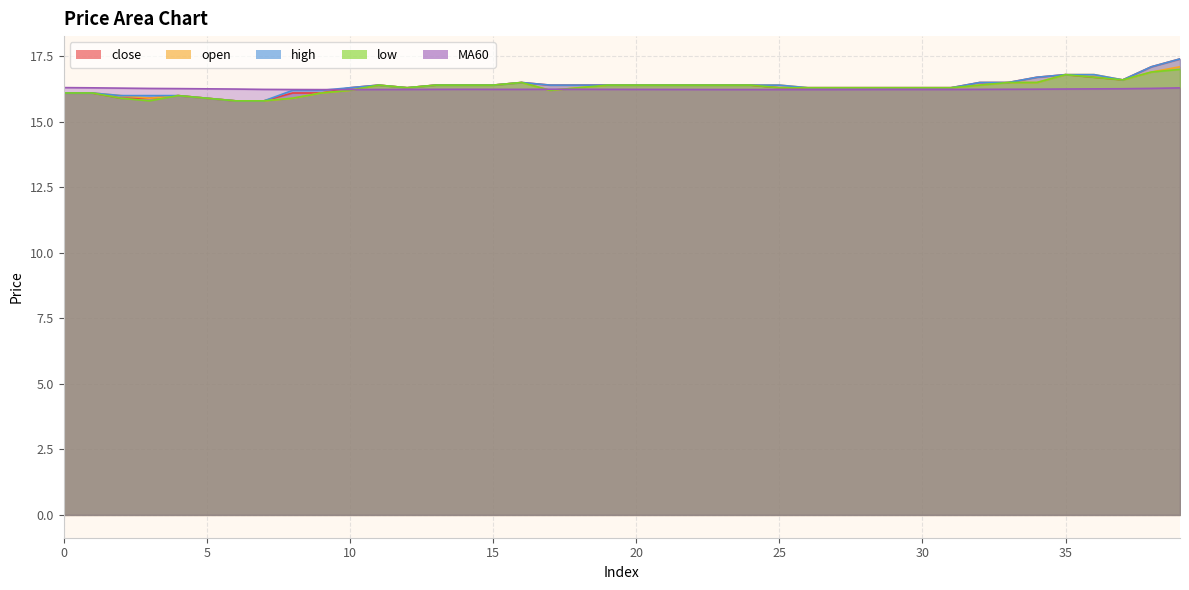

What is the total value across all series at 24?

81.8